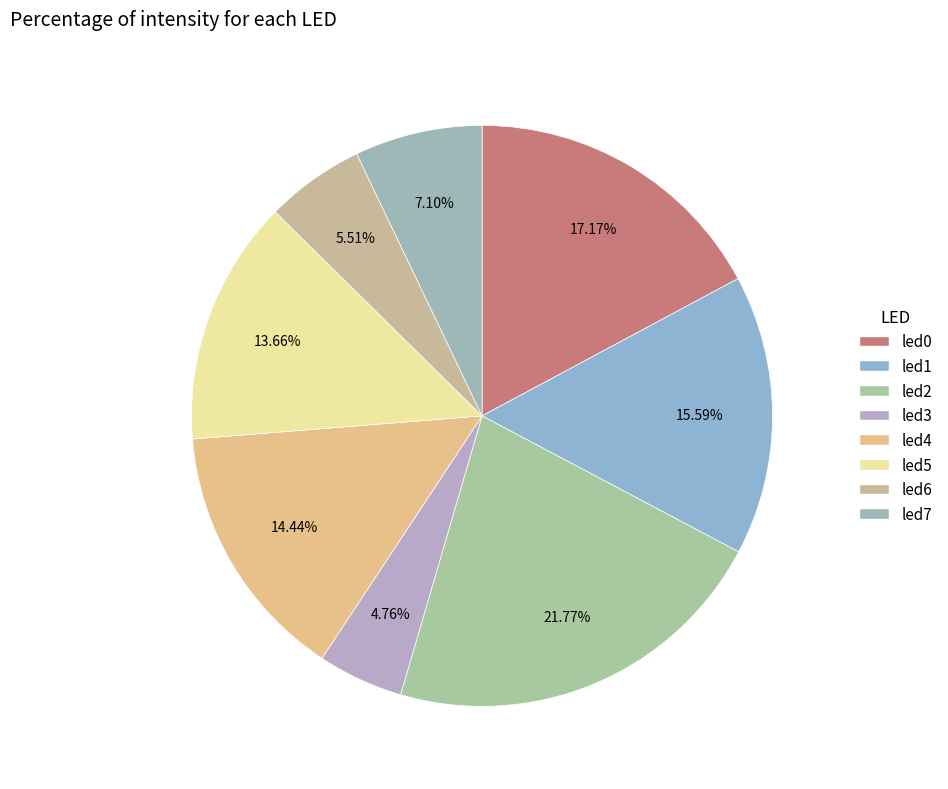

What percentage is the led3 slice, to the nearest percent?

5%